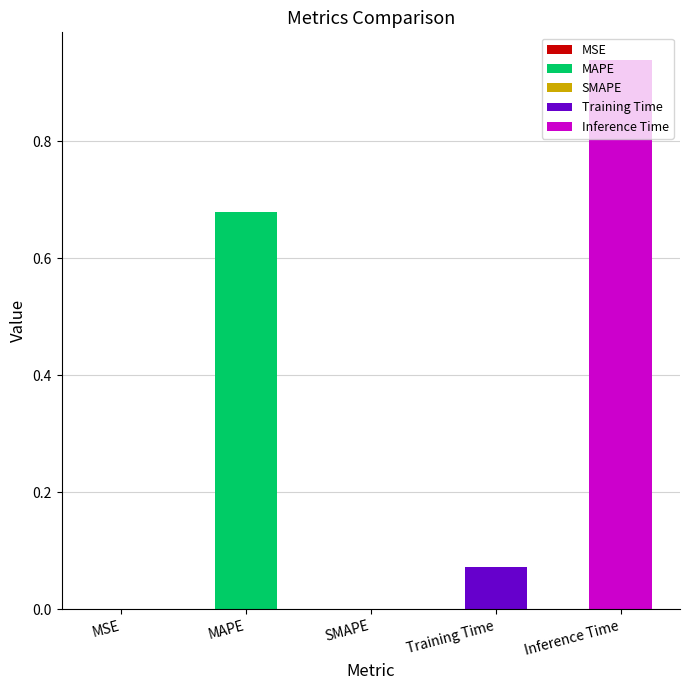

What is the difference between the maximum and minimum values?

0.9